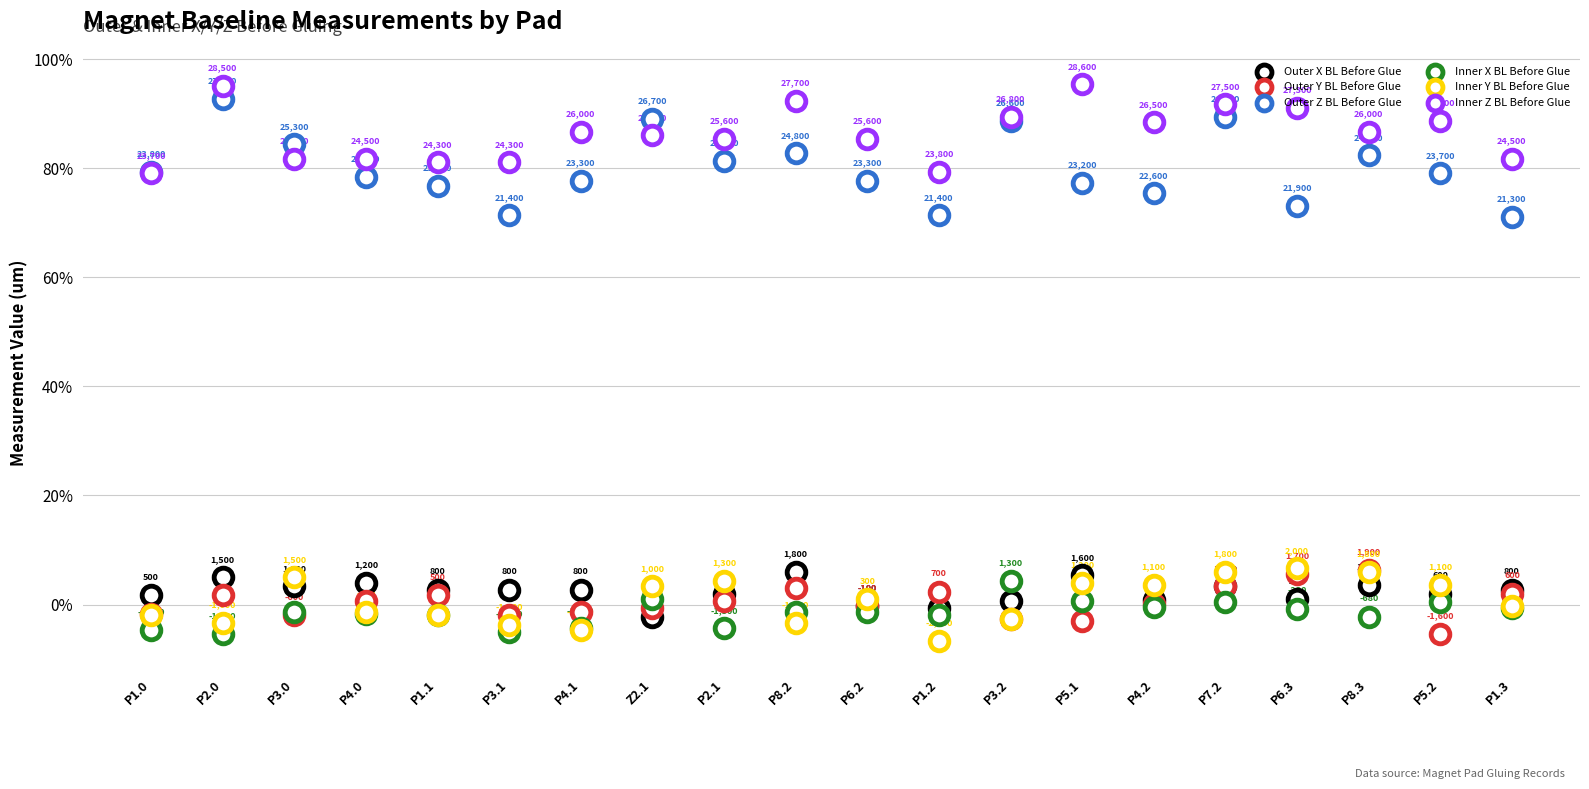

At which category is the sum across all series the highest?

P7.2